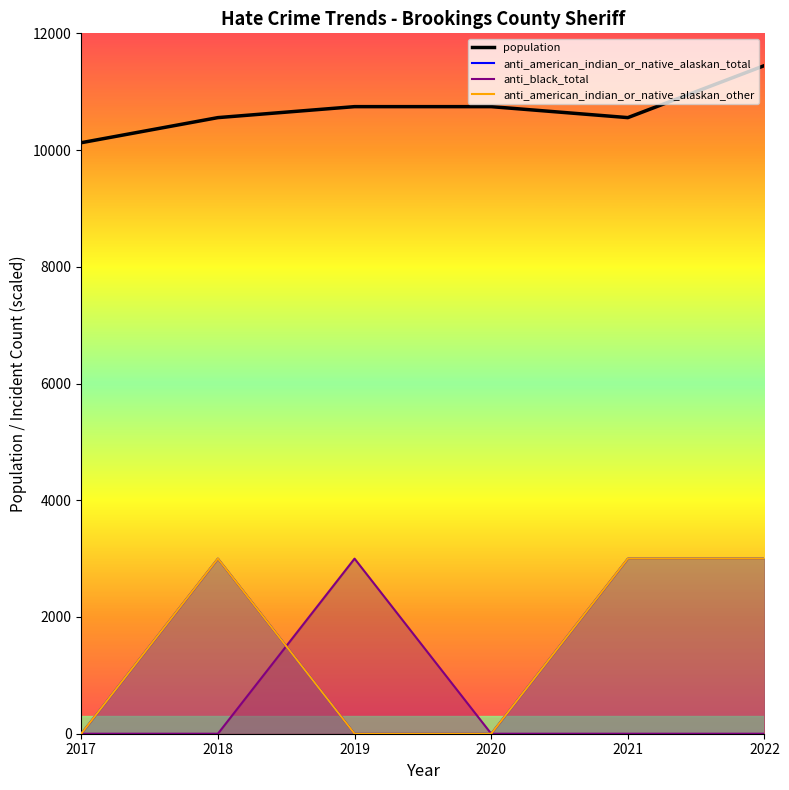

Which has a higher value, 2021 or 2022?

2022